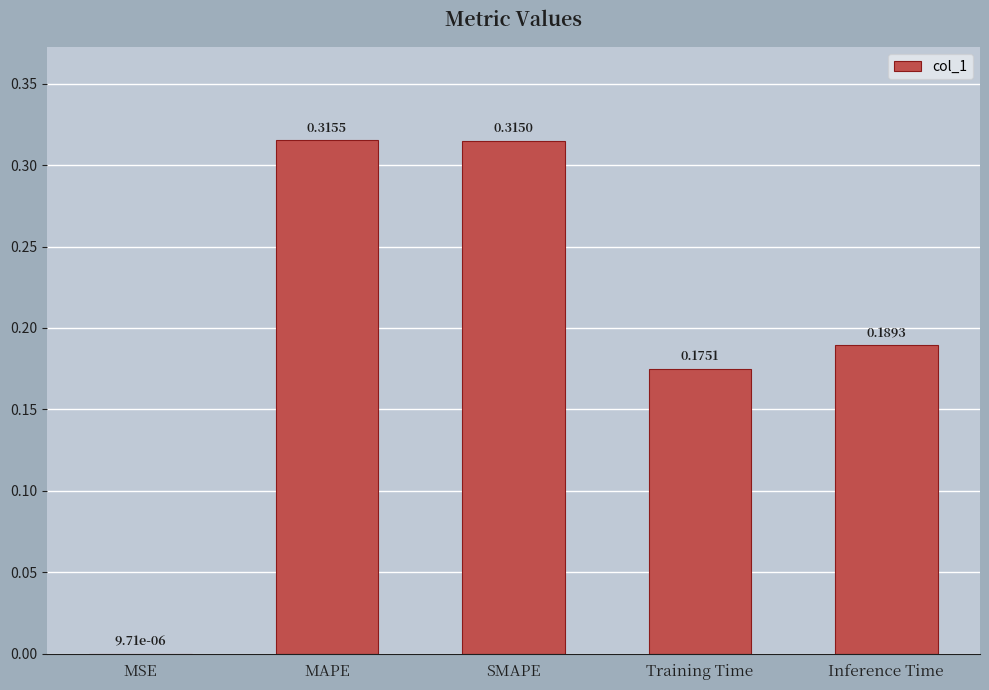

At which category does the chart reach its peak across all series?

MAPE